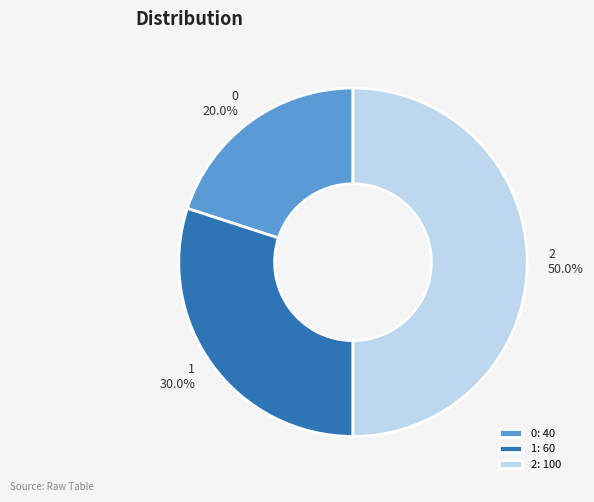

To the nearest percent, what is the average slice percentage?

33%